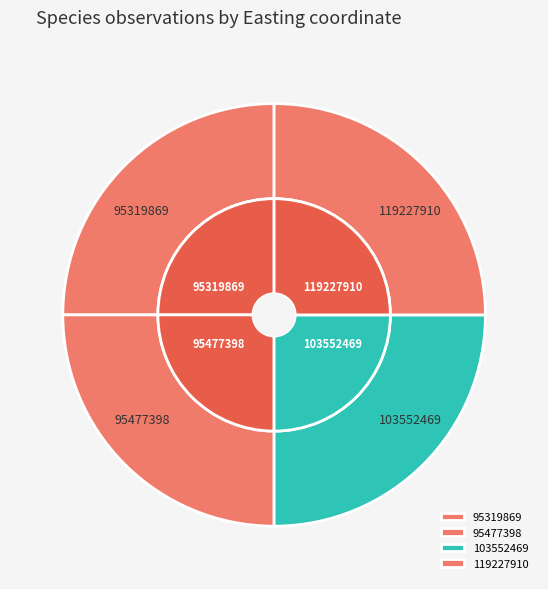

Between 95319869 and 103552469, which is larger?

103552469